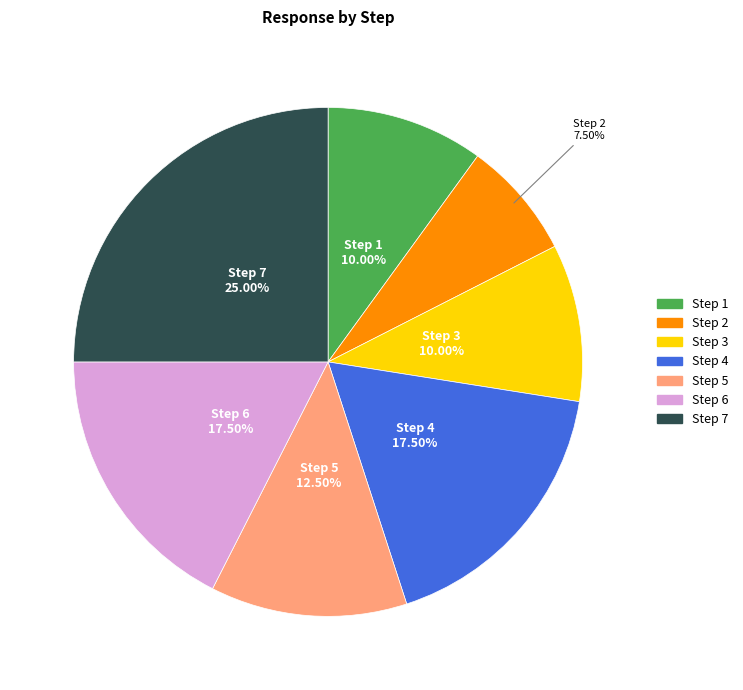

Between Step 5 and Step 3, which is larger?

Step 5